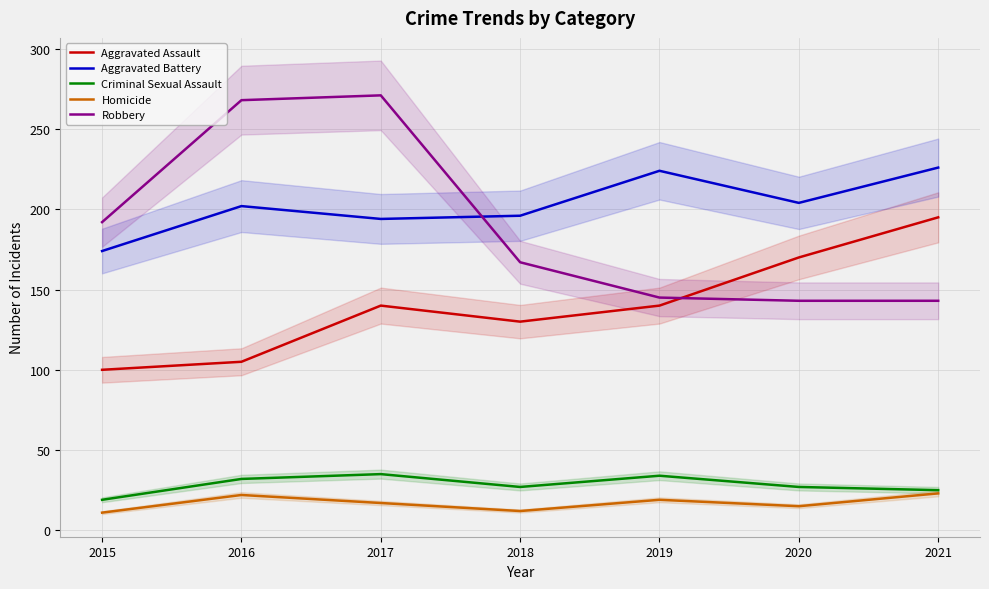

Is this an area chart (filled region under the line)?

No